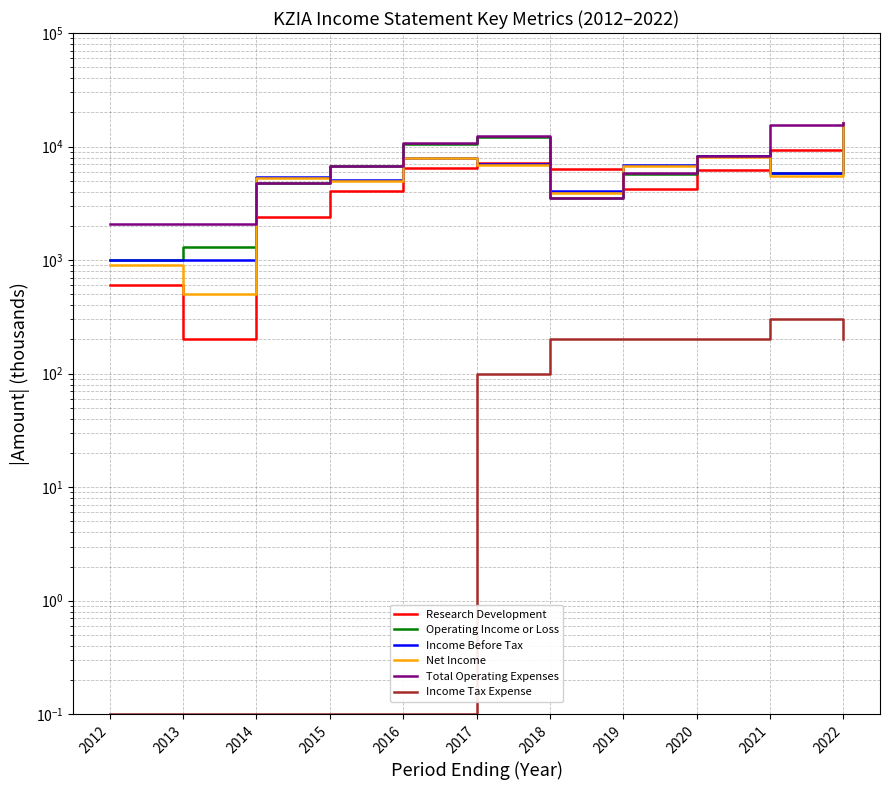

How many data points in Research Development are less than 6200?

5